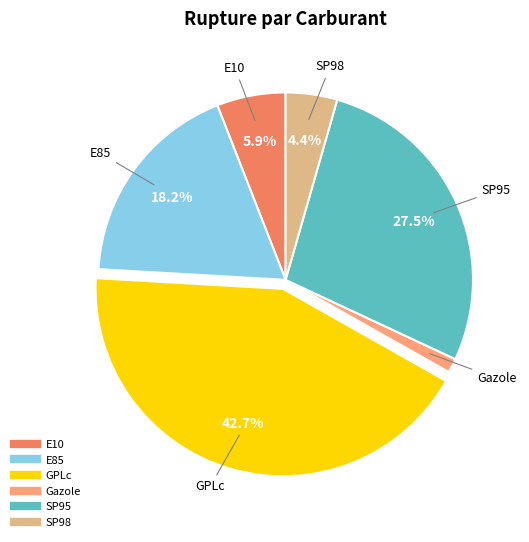

Is it true that E85 is 18% of the pie?

True